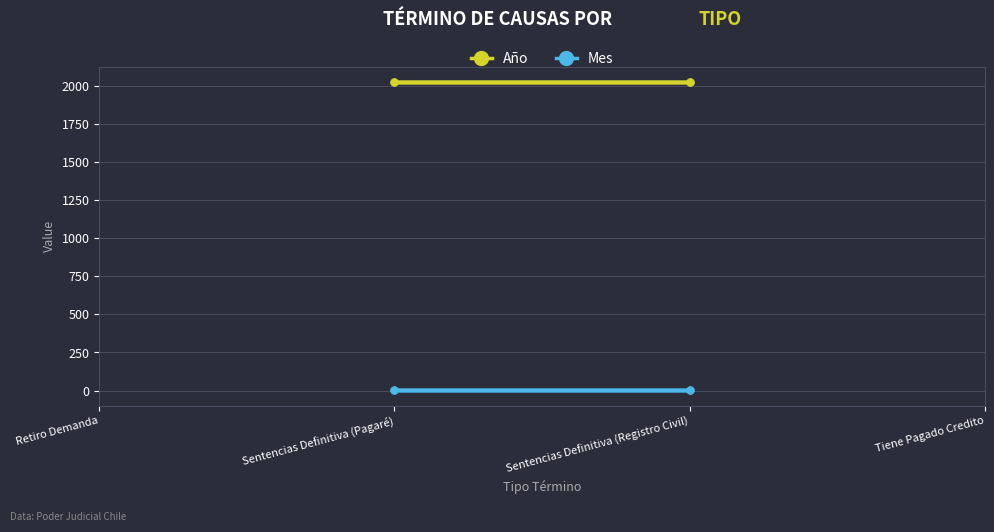

True or false: Año and Mes intersect in this chart.

False